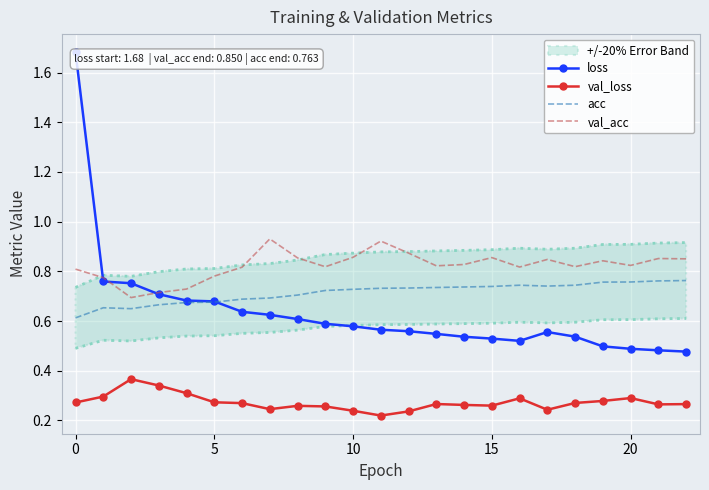

True or false: acc has a value of 0.7 at 18.

True